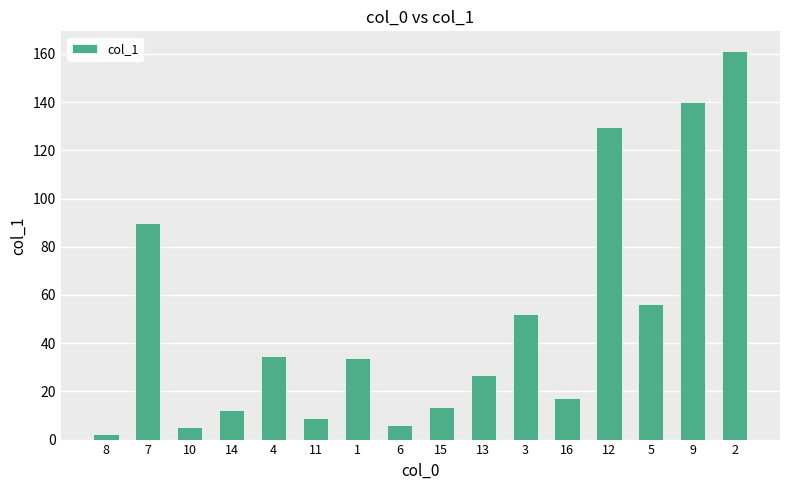

How many bars are there in total?

16